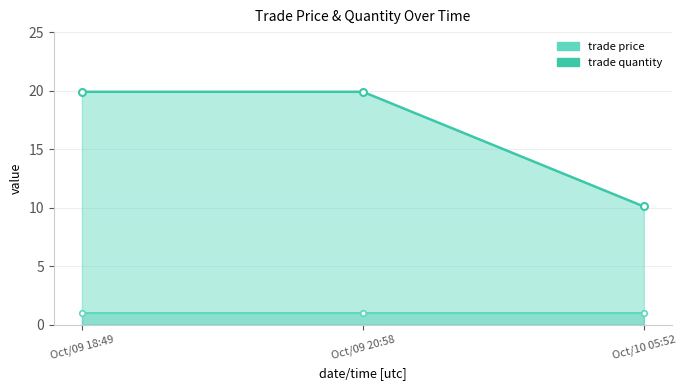

The trade quantity series shows 0.4 at Oct/09 20:58. True or false?

False